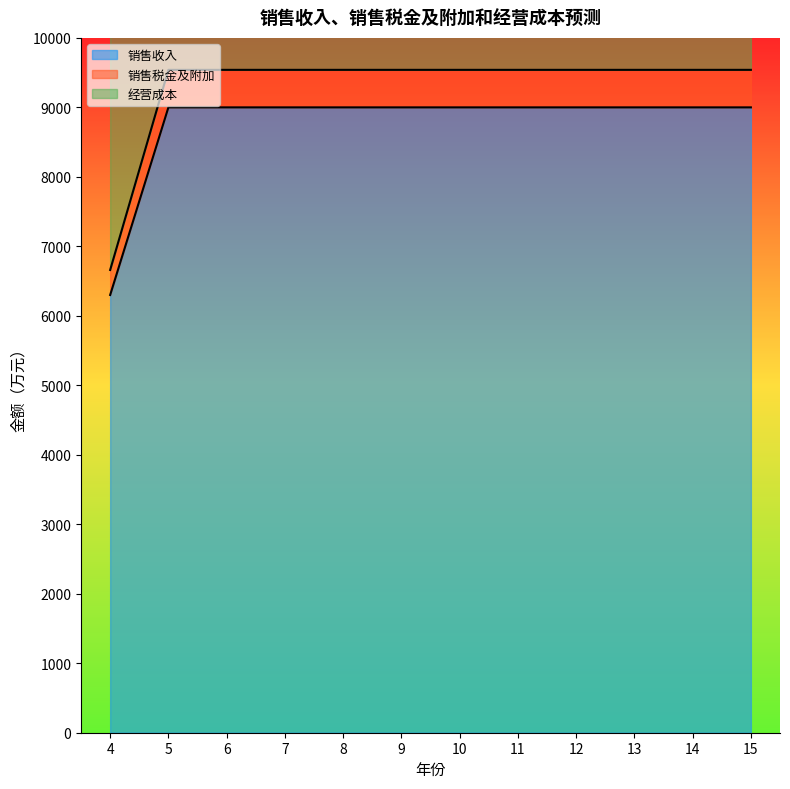

What is the total value across all series at 8?

34080